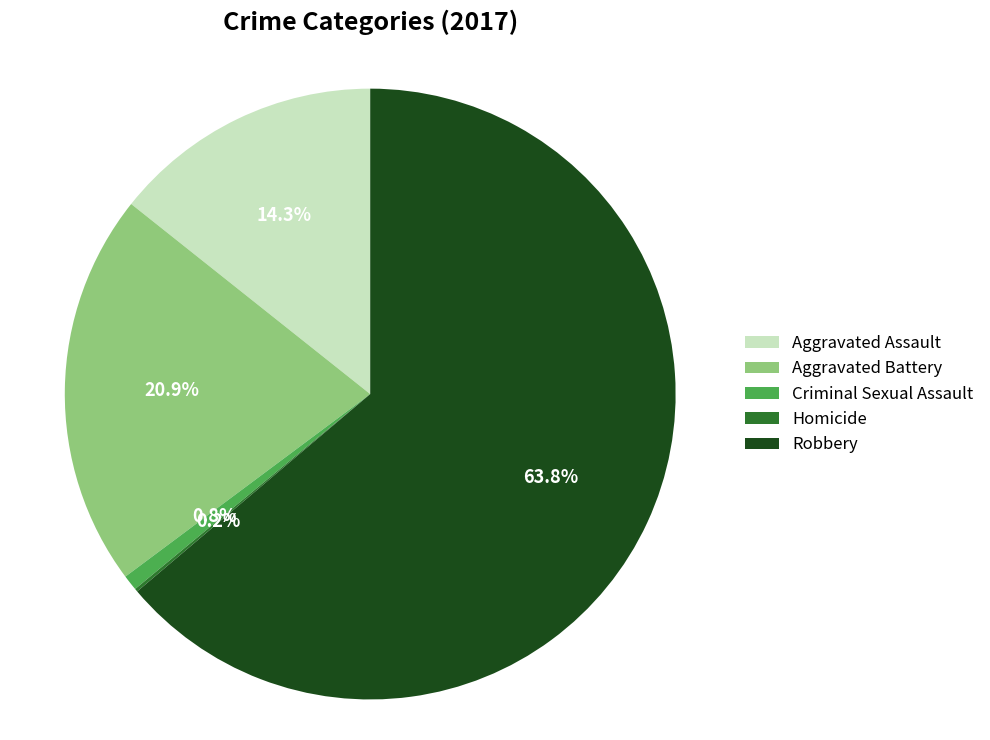

Is it true that Aggravated Battery is 15% of the pie?

False